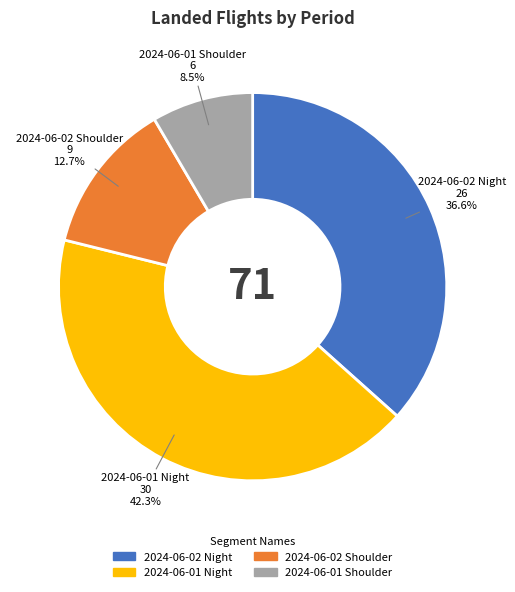

How many segments does this pie chart have?

4